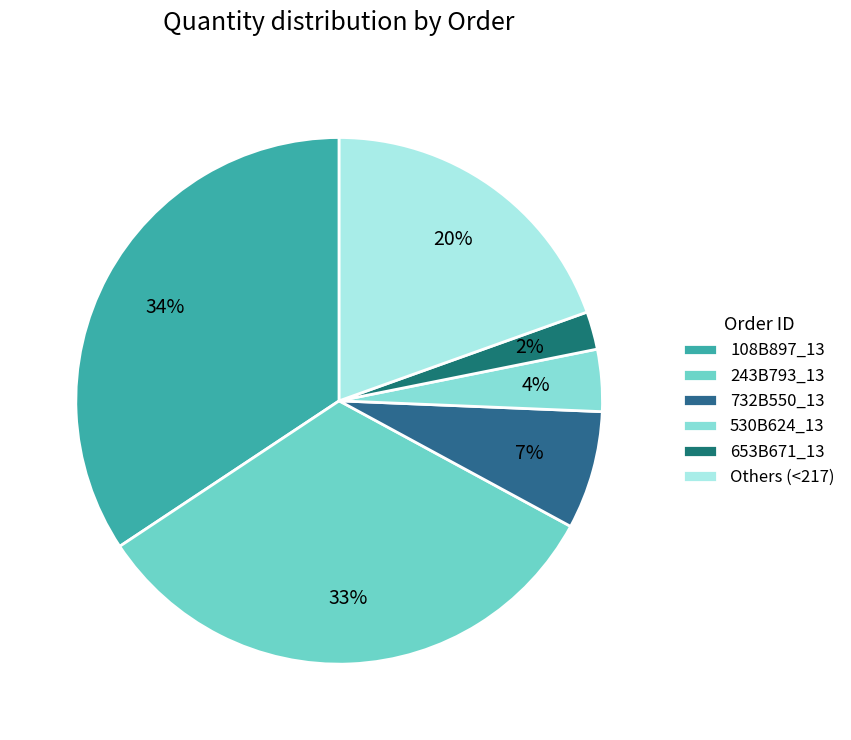

What is the smallest slice in the pie chart?

653B671_13